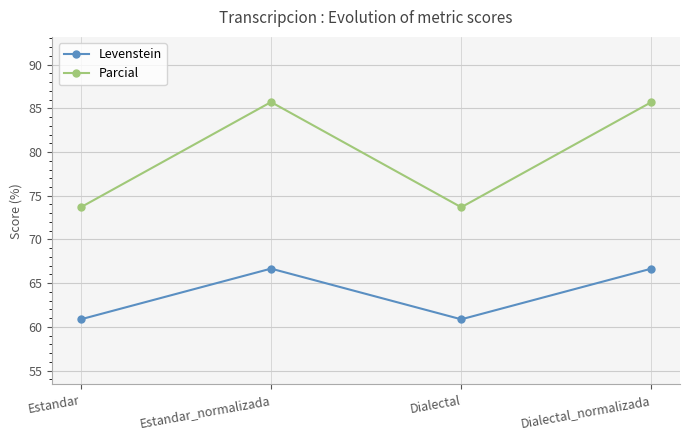

What is the label of the 1st point from the right?

Dialectal_normalizada